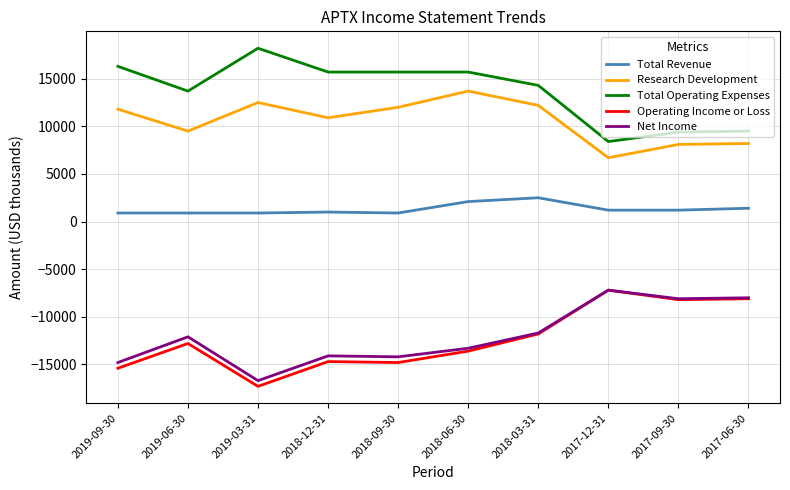

How many series are shown in this chart?

5